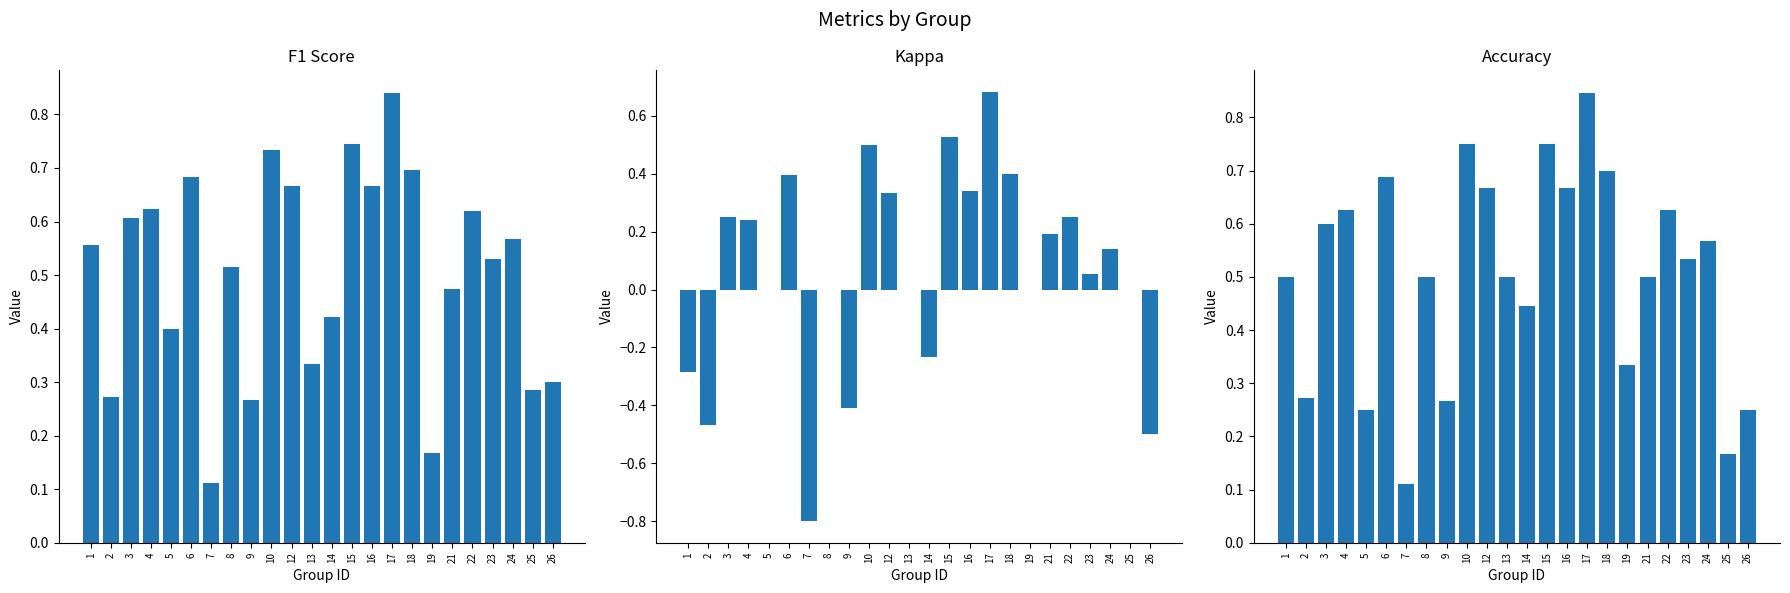

True or false: f1 has a value of 0.7 at 12.

True